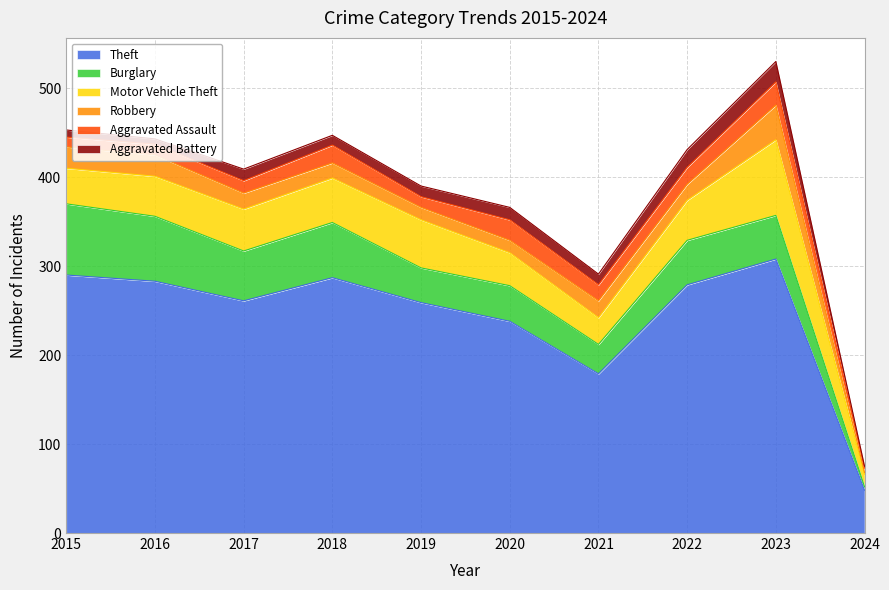

What is the spread (max minus min) of values at 2015?

282